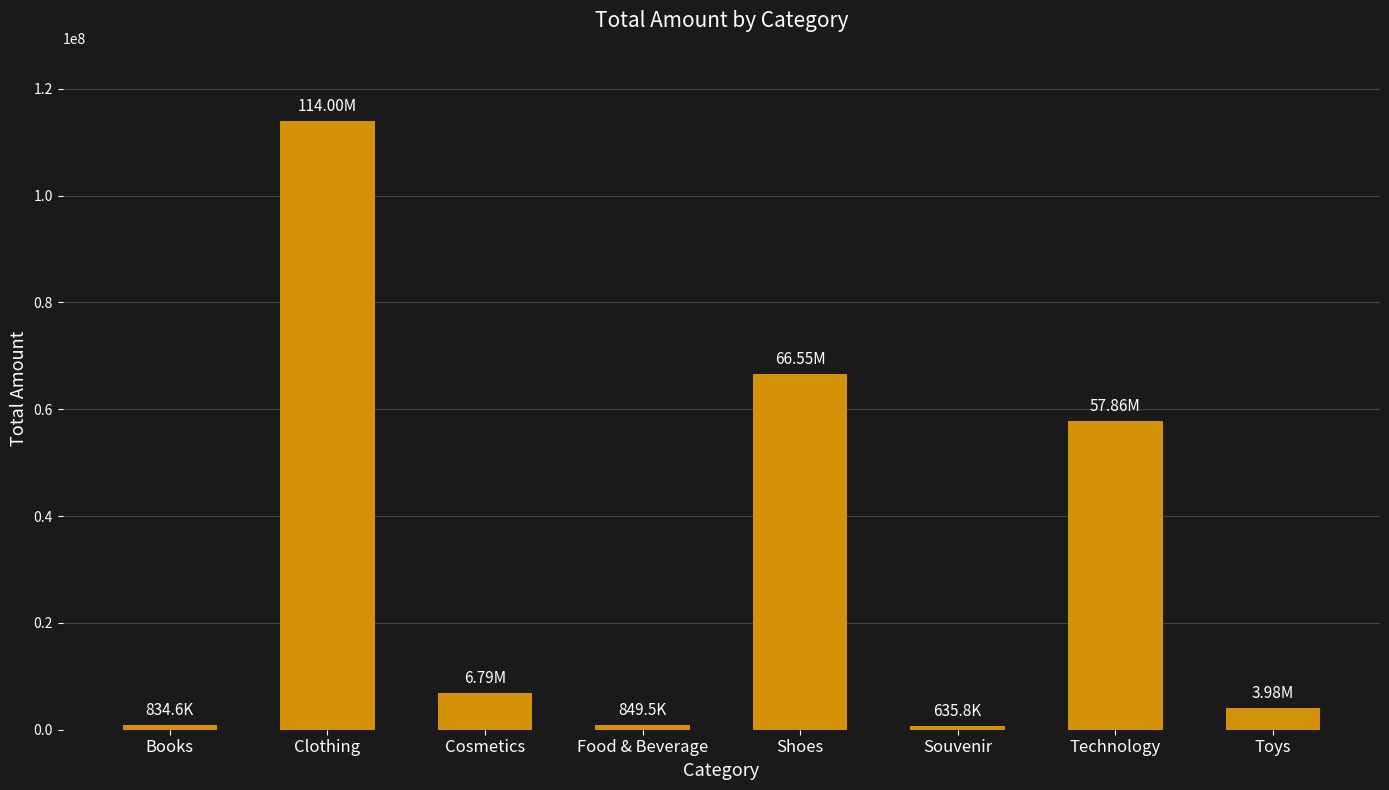

What is the label of the 6th bar from the right?

Cosmetics